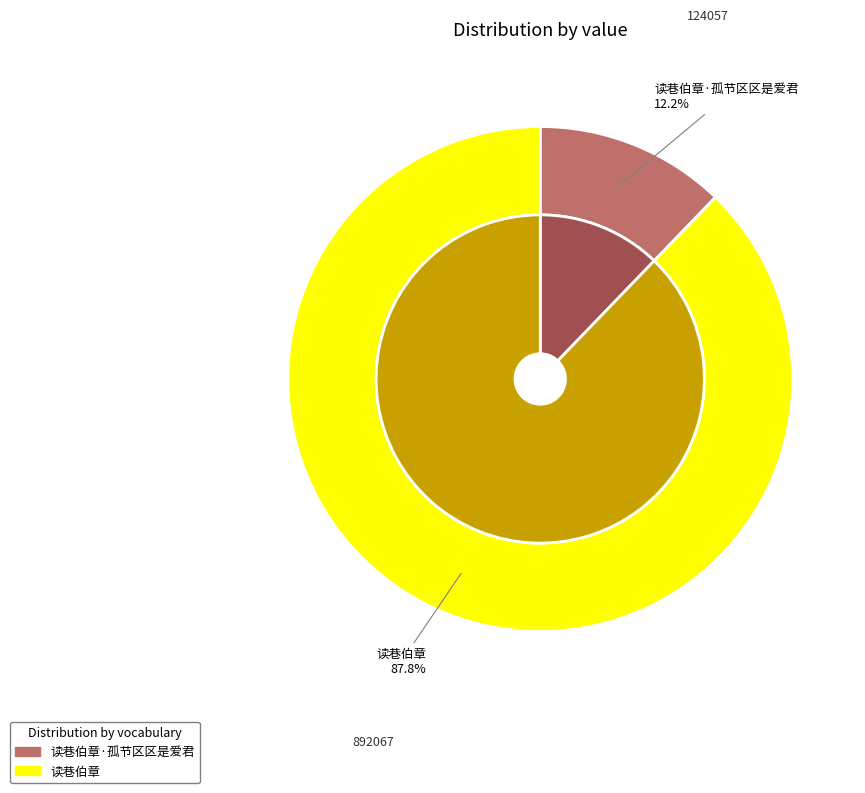

How many slices are in this pie chart?

2